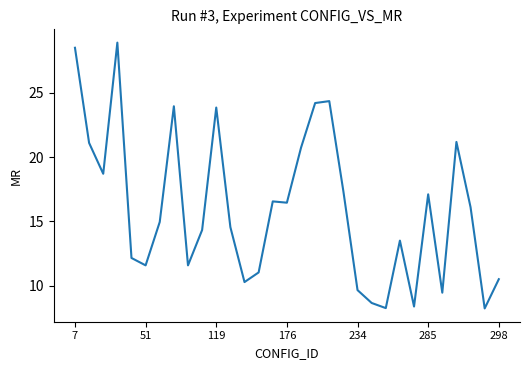

What is the difference between the maximum and minimum values?

20.7